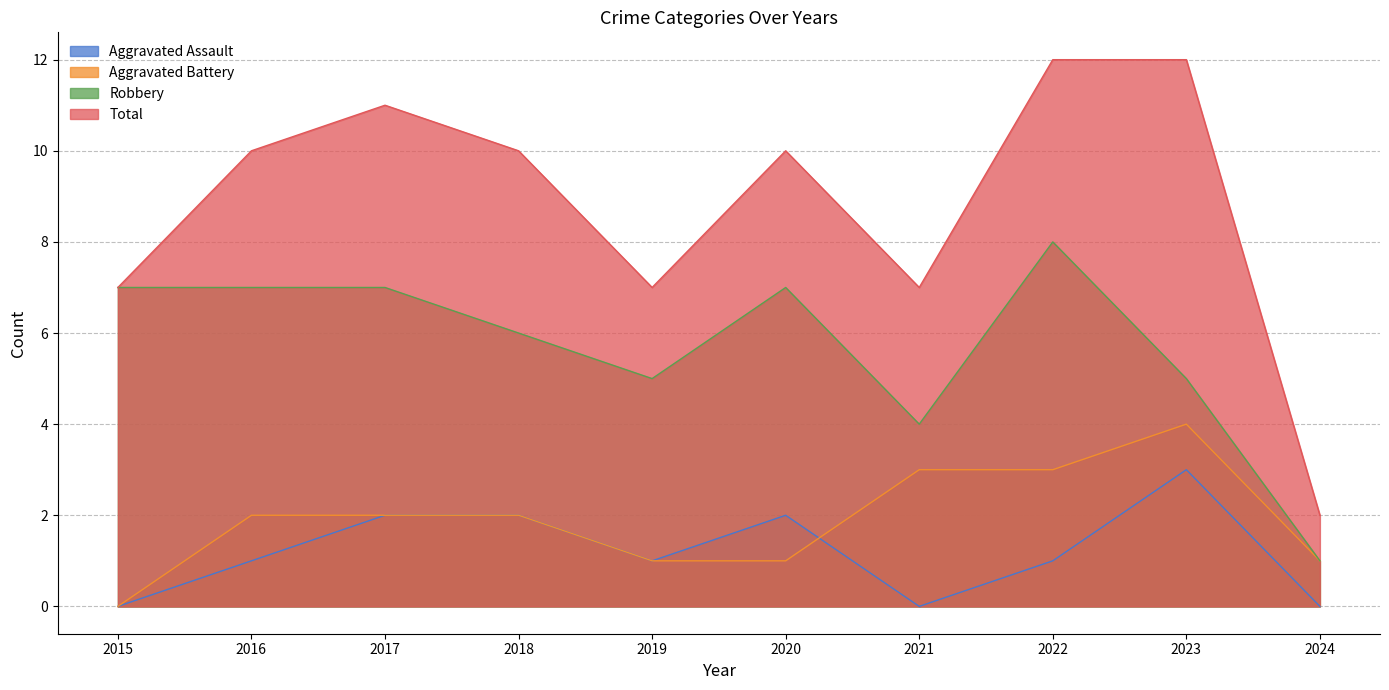

What is the greatest value displayed?

12